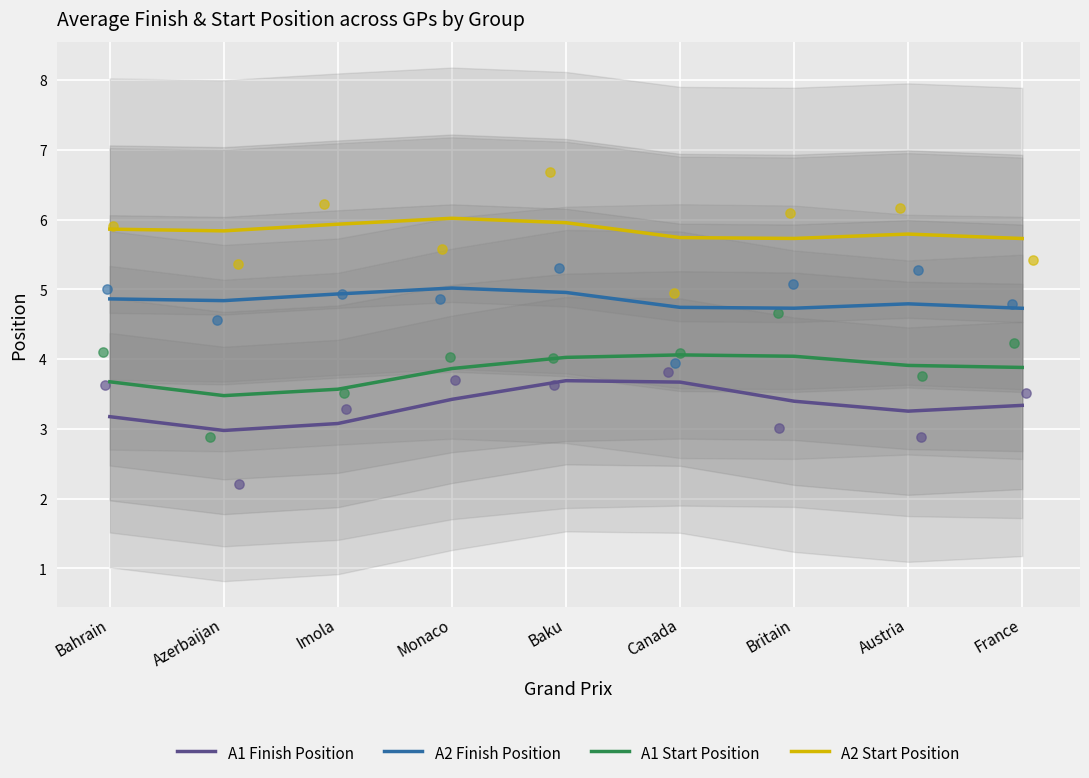

Which series reaches the minimum Y coordinate?

A1 Finish Position